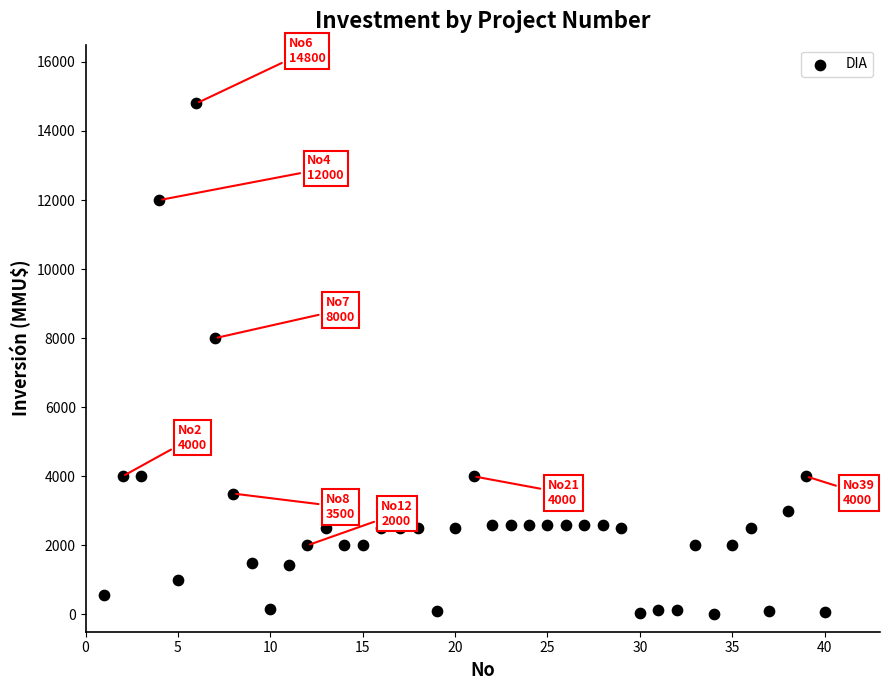

What is the range of X values (max minus min)?

39